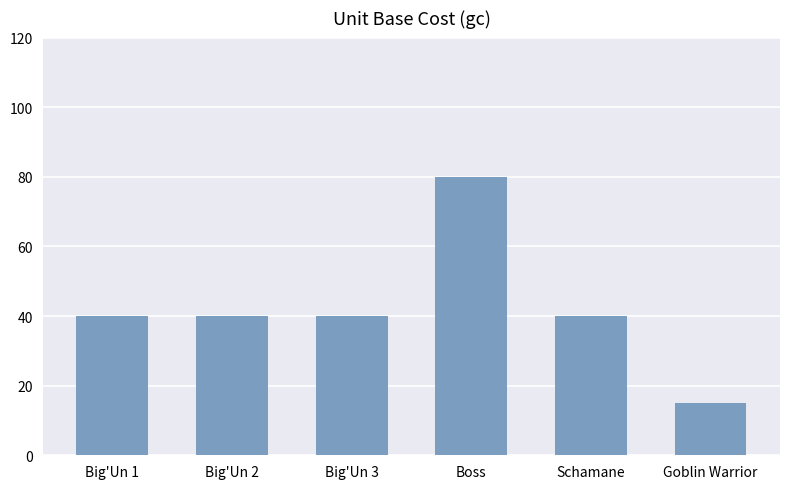

What is the difference between the maximum and minimum values?

65